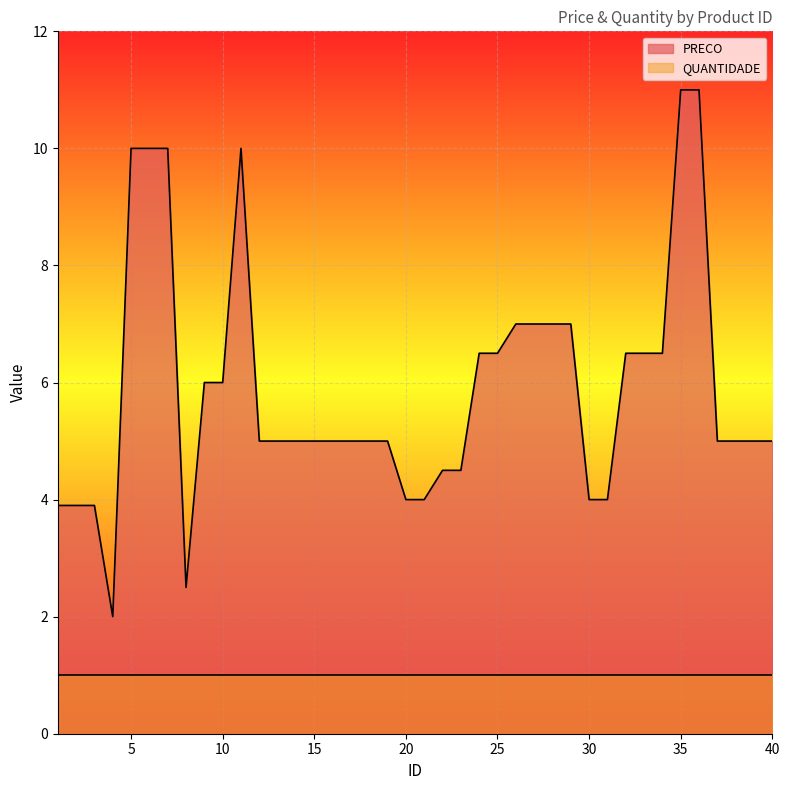

What is the sum of the values at 36 and 23?

15.5